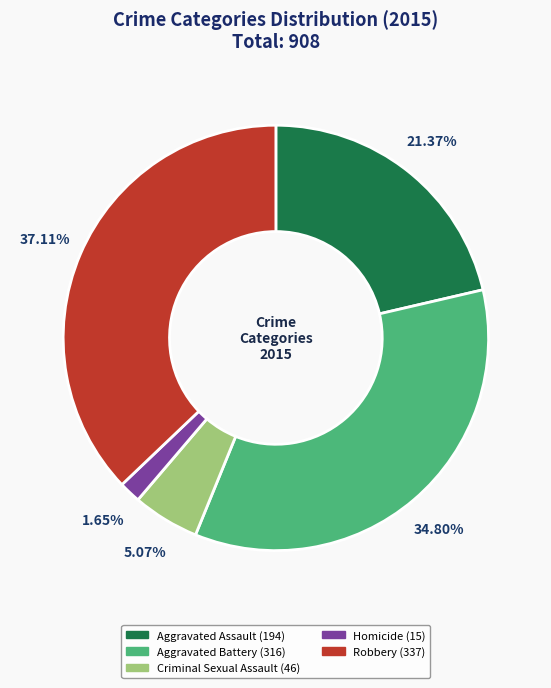

To the nearest percent, what portion does Aggravated Battery represent?

35%